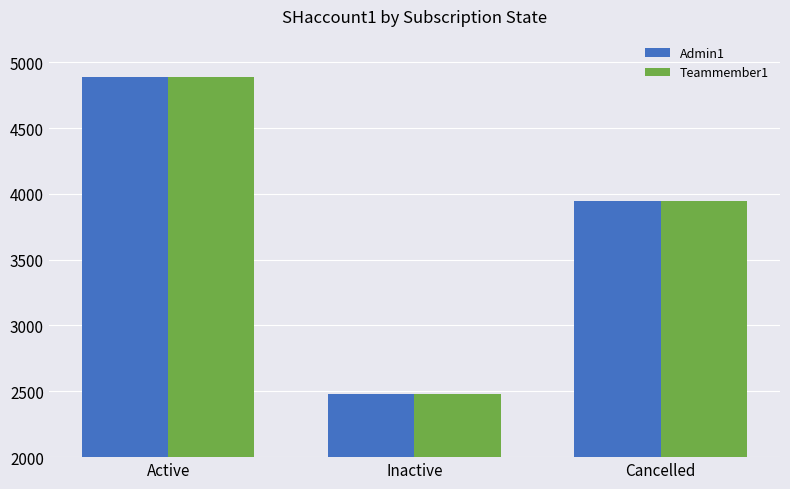

What is the value of the Teammember1 bar at the 2nd from the left?

2481